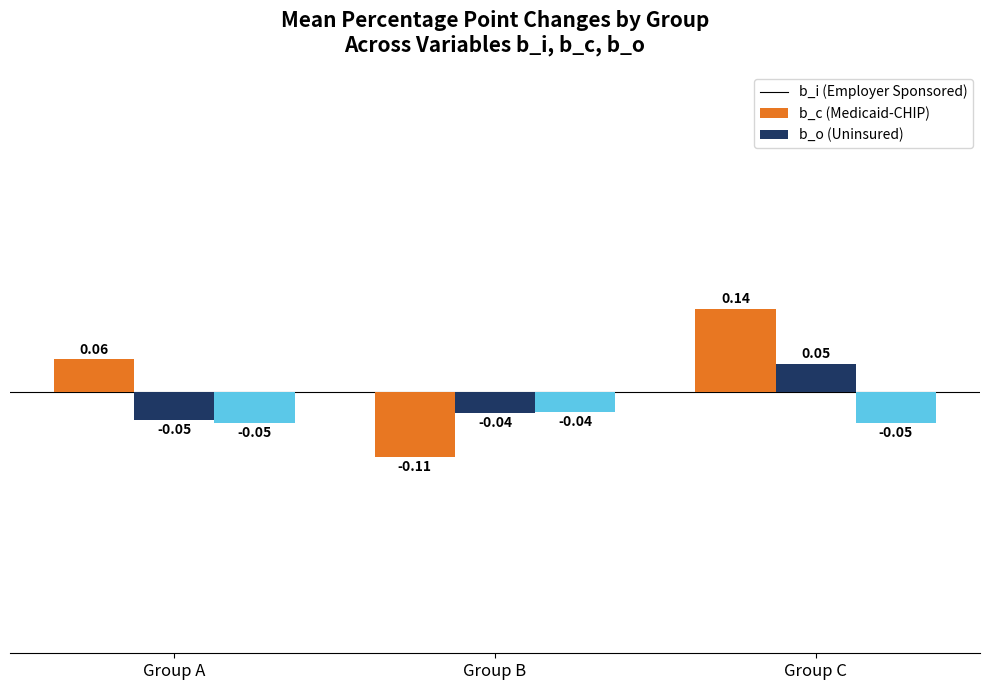

Which category has the lowest value across all series?

Group B